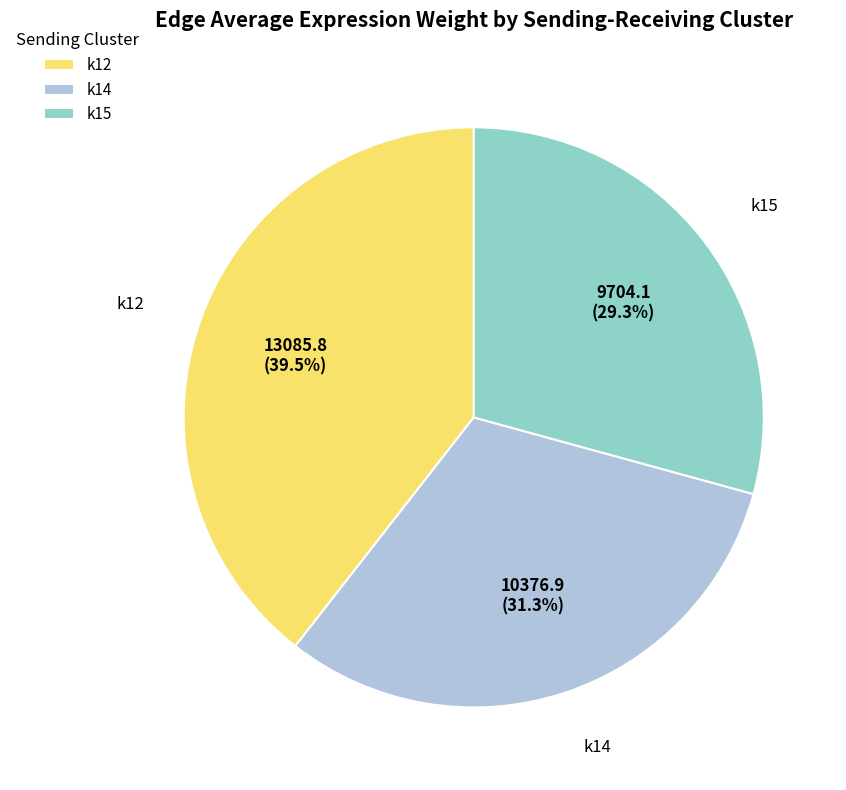

Combined, do k14 and k12 account for over 50%?

Yes